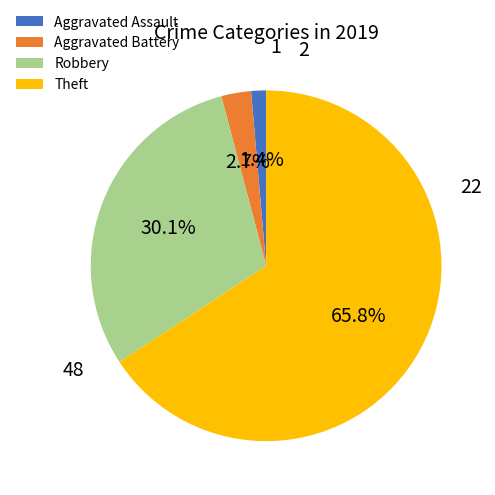

Count the number of slices in the pie.

4